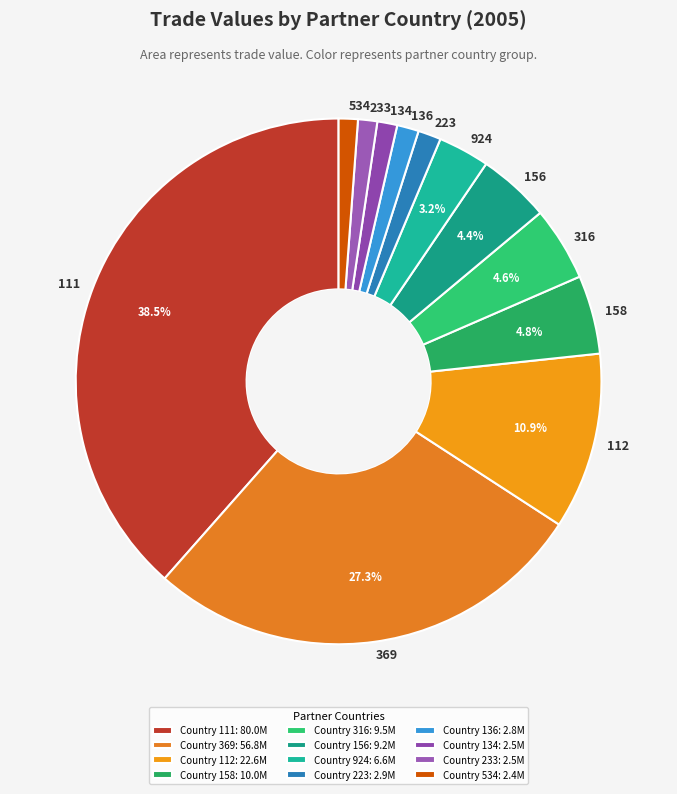

Which has a higher value, 534 or 158?

158